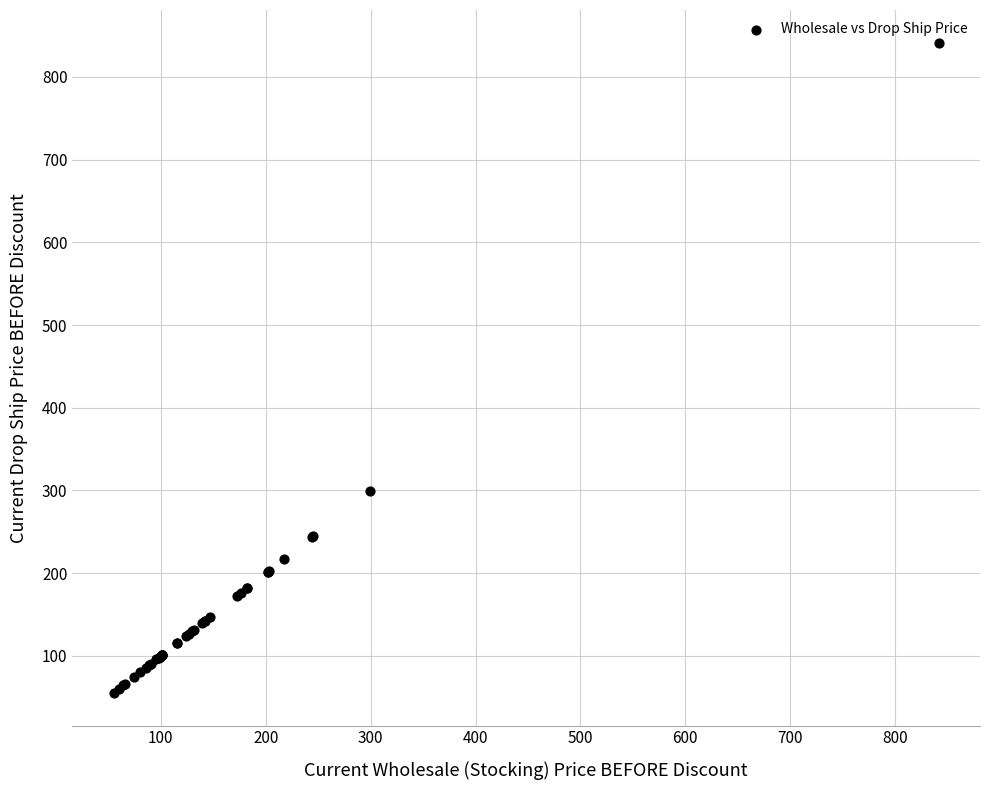

What Y value in the scatter plot is closest to 448?

299.0